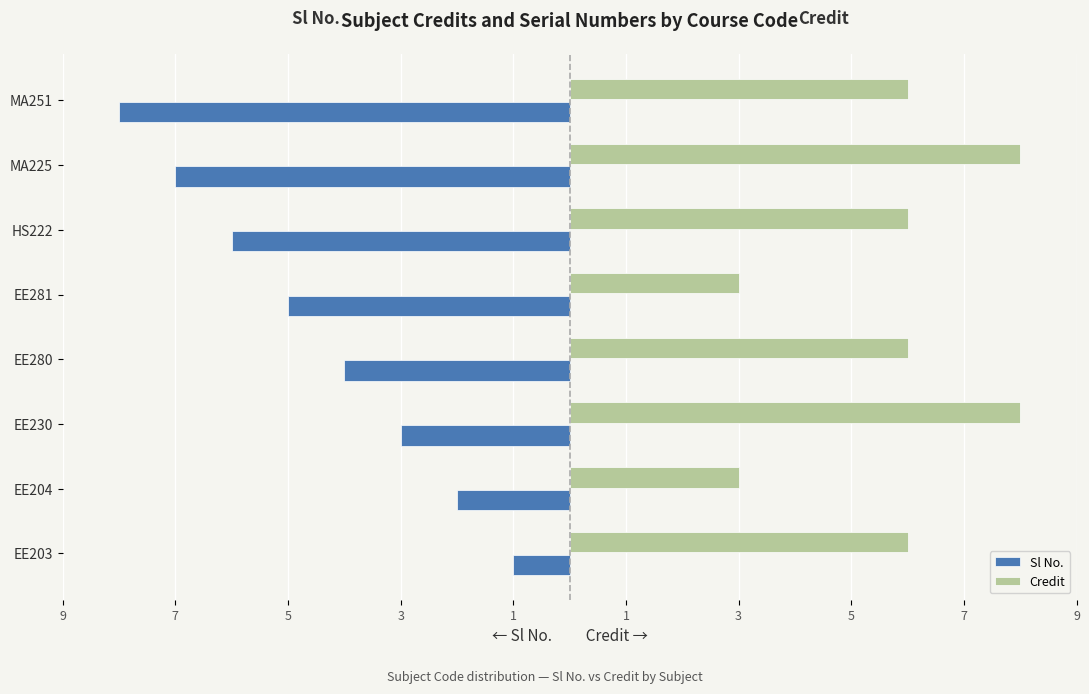

What are all the series names shown in the legend?

Sl No., Credit